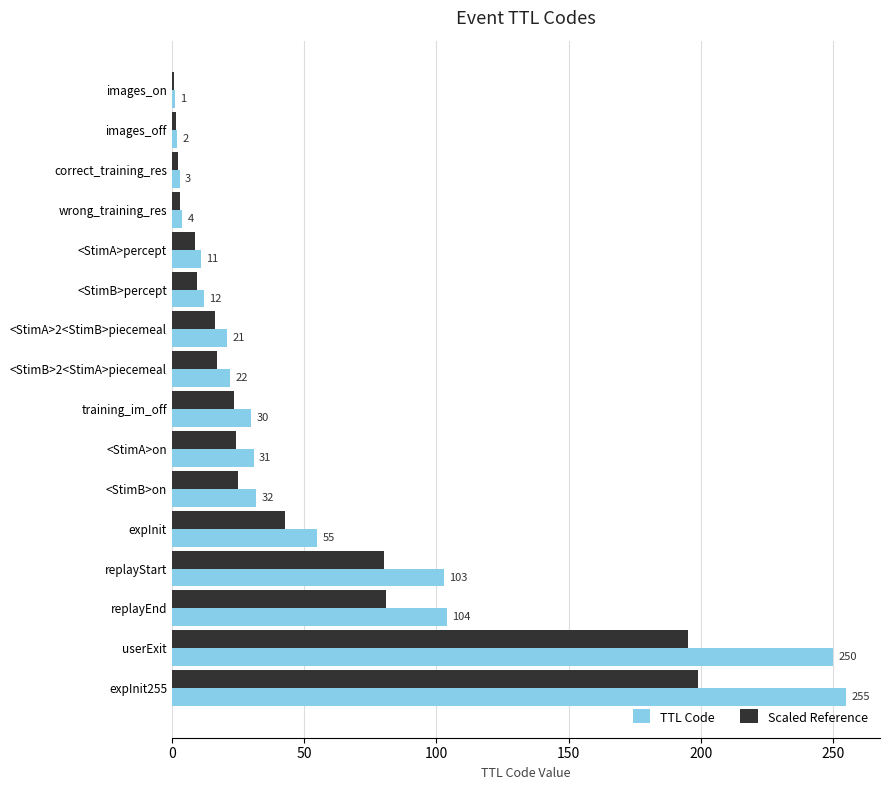

Which series has the largest total across all categories?

TTL Code